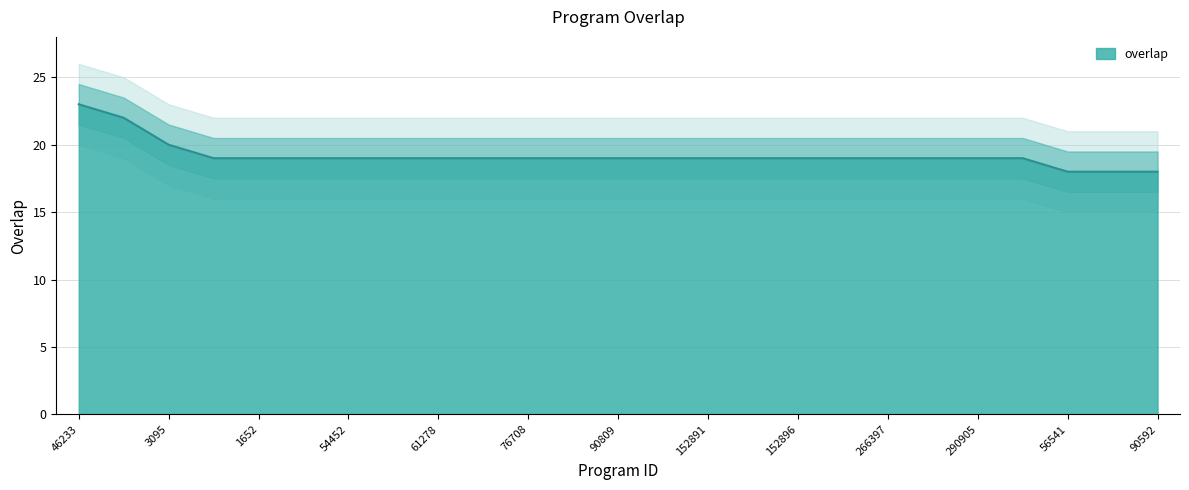

The chart shows a value of 12 at 58038. True or false?

False